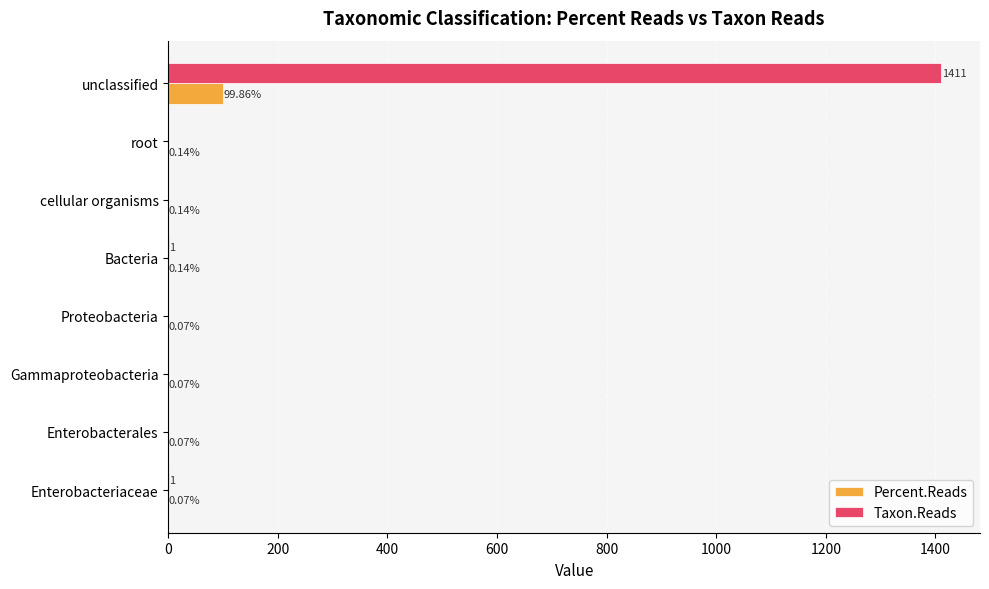

What are all the series names shown in the legend?

Percent.Reads, Taxon.Reads